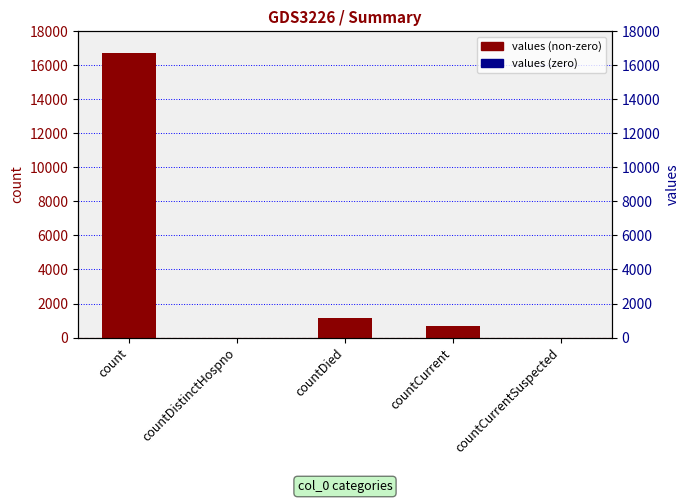

What is the average value?

3708